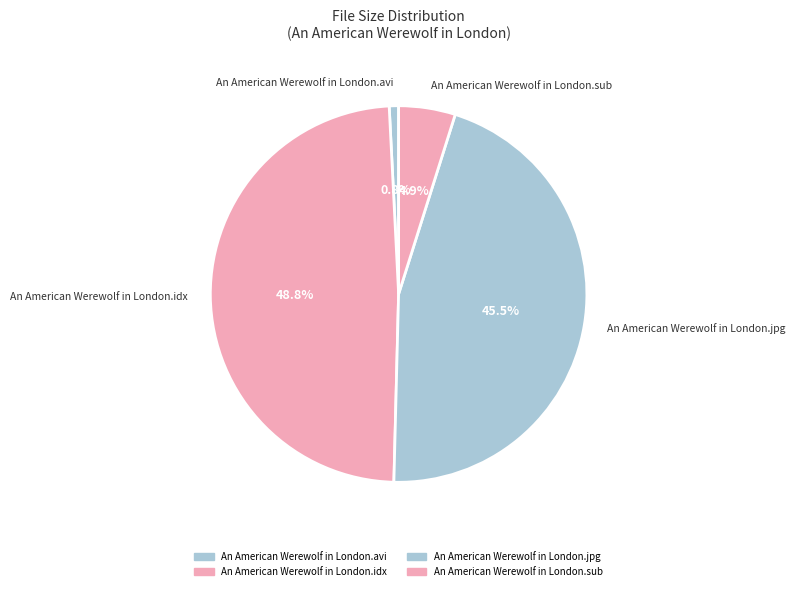

Count the number of slices in the pie.

4